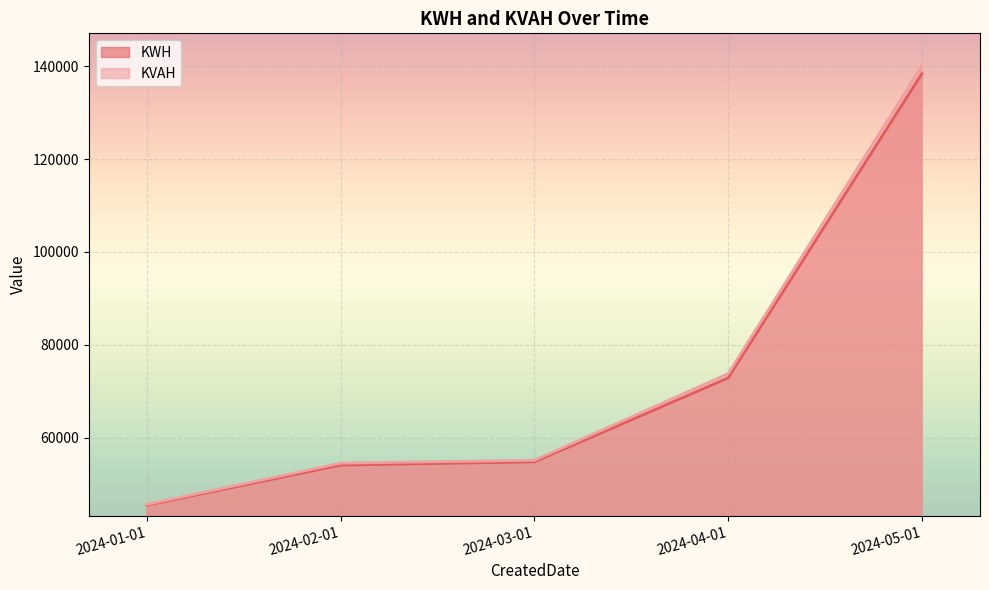

What is the difference between the highest and lowest values at 2024-02-01?

415.6